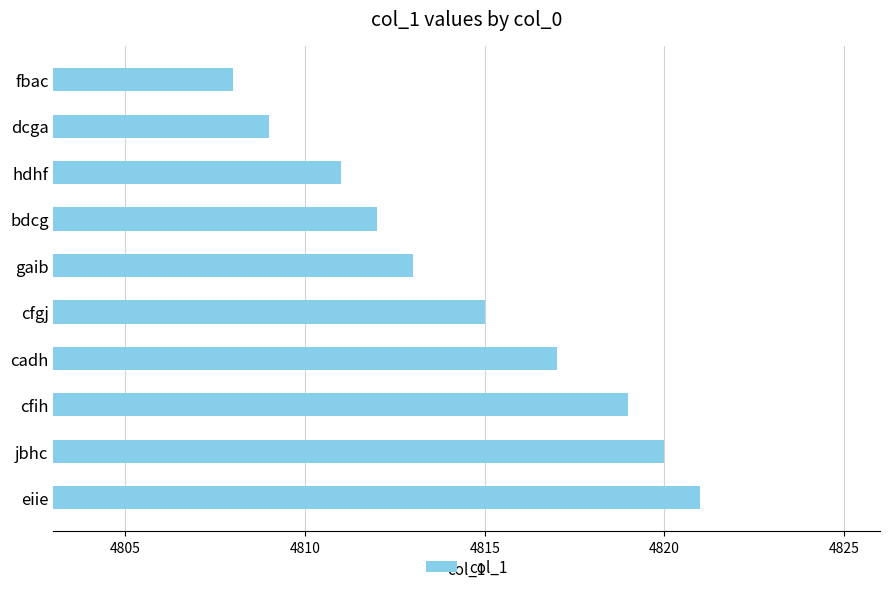

Reading top to bottom, list all the values displayed in this chart.

fbac=4808	dcga=4809	hdhf=4811	bdcg=4812	gaib=4813	cfgj=4815	cadh=4817	cfih=4819	jbhc=4820	eiie=4821